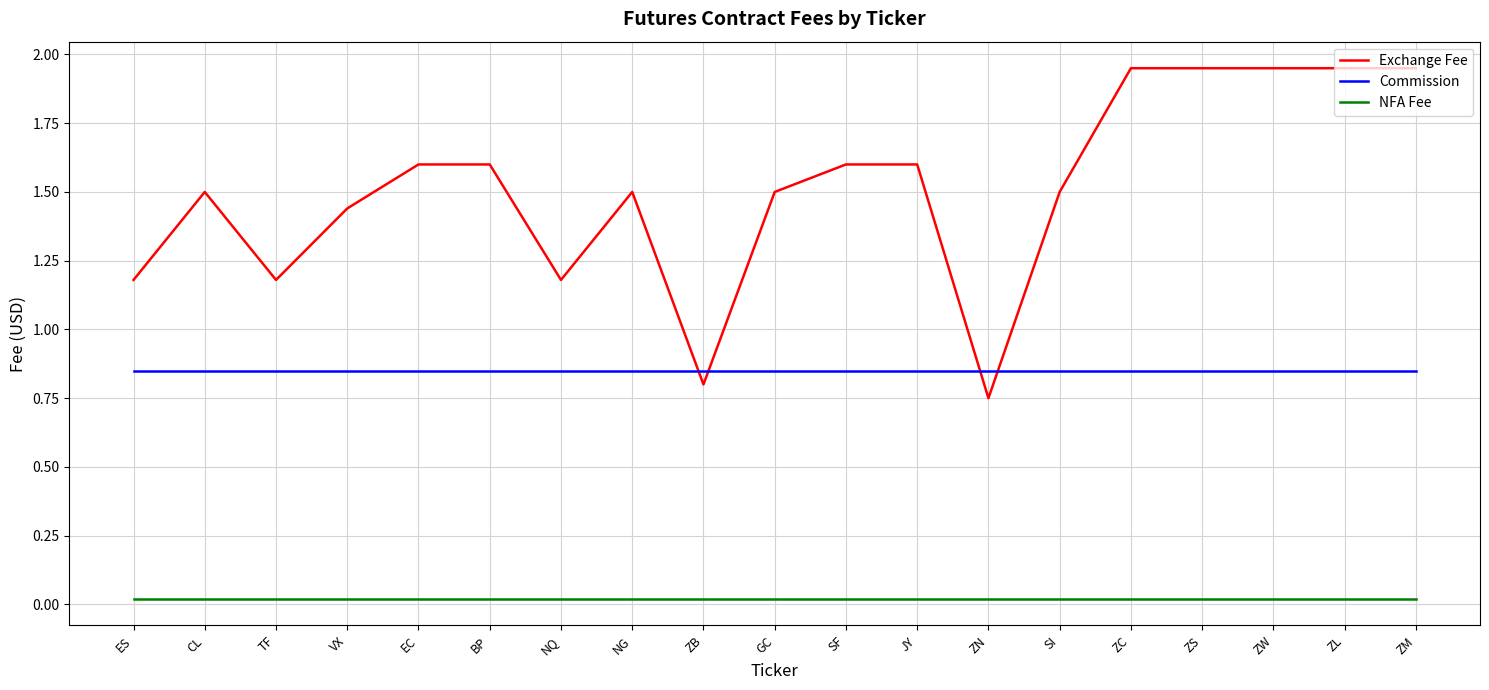

At BP, list the series in order from largest to smallest.

Exchange Fee, Commission, NFA Fee